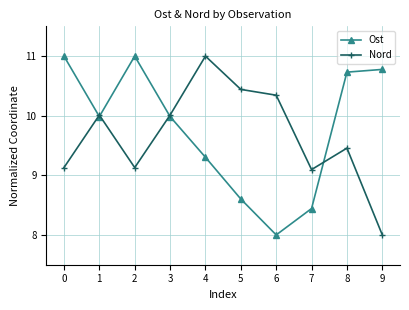

In Nord, how many points are lower than both neighbors (excluding endpoints)?

2